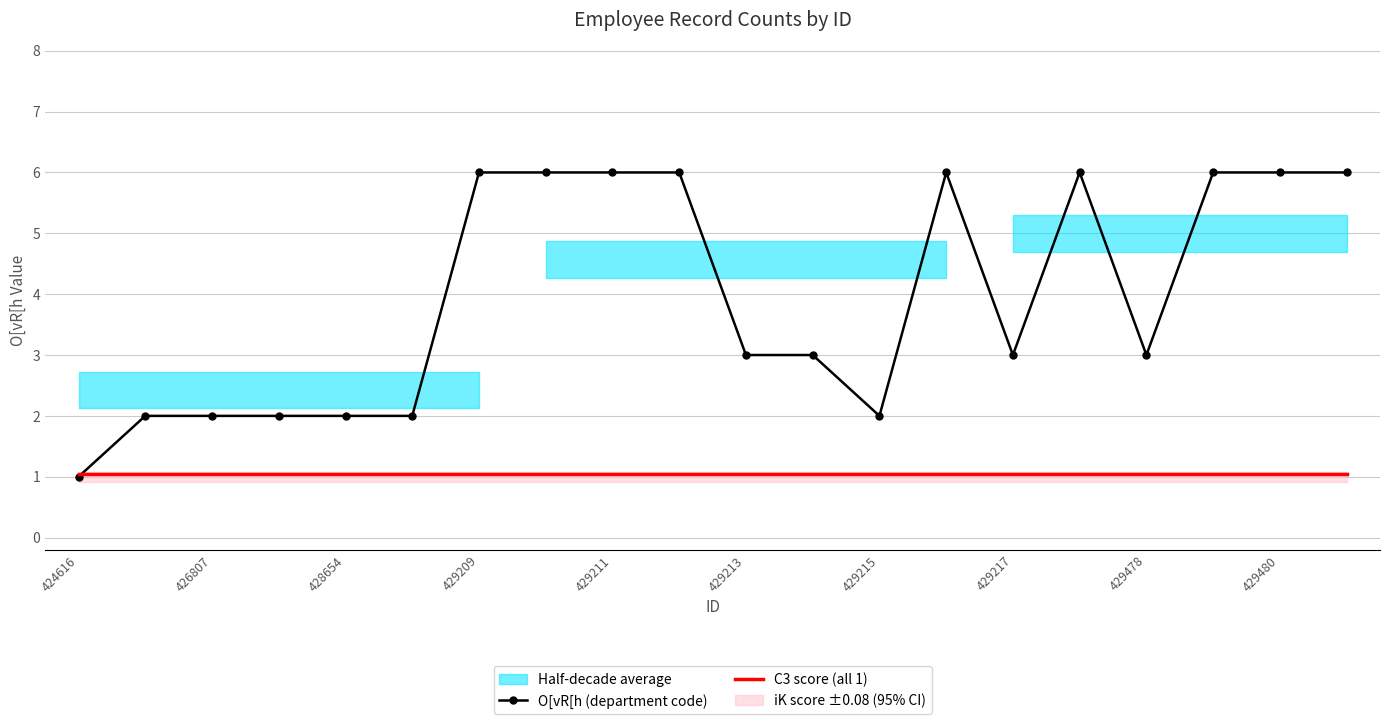

In O[vR[h (department code), how many points are lower than both neighbors (excluding endpoints)?

3